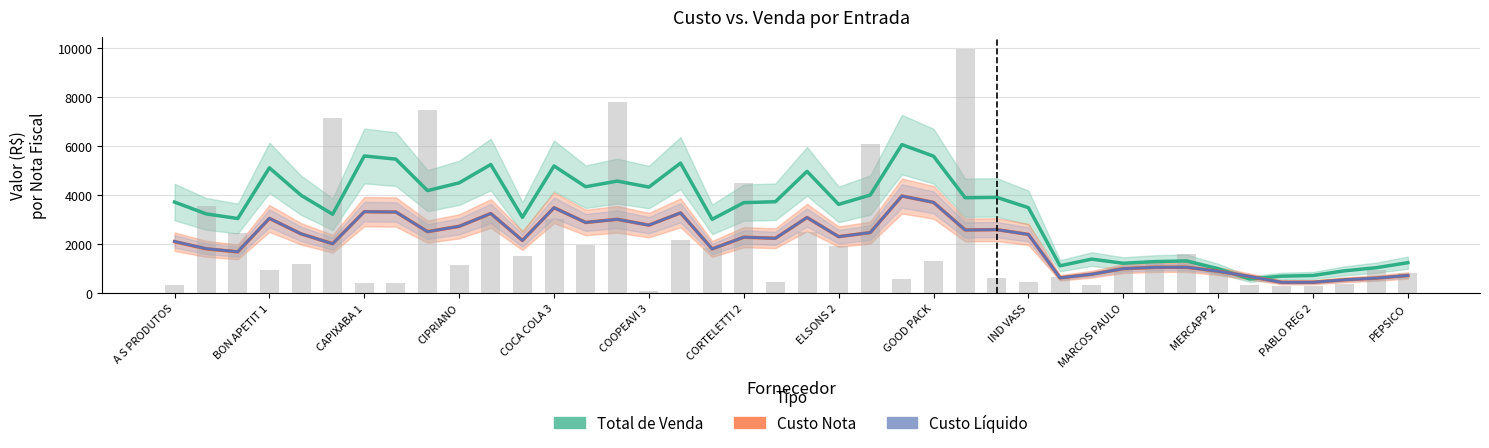

Does the chart contain any negative values?

No